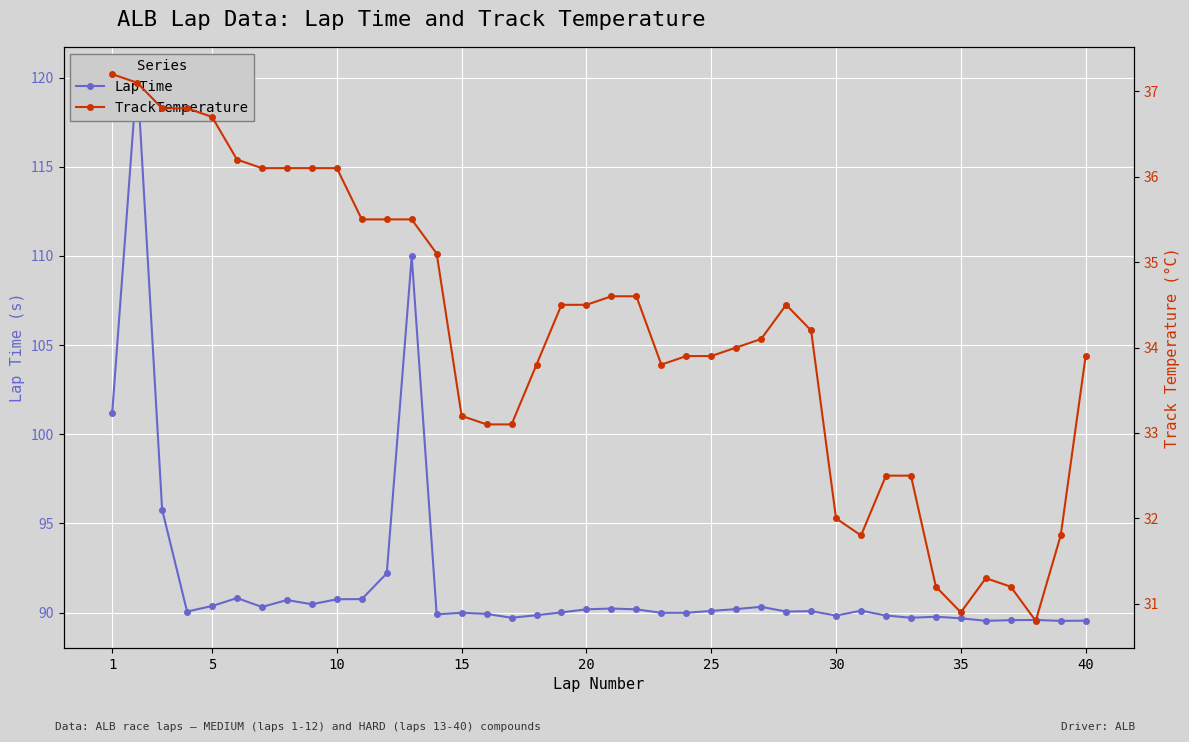

Is the value of TrackTemperature at 35 greater than the value of LapTime at 36?

No